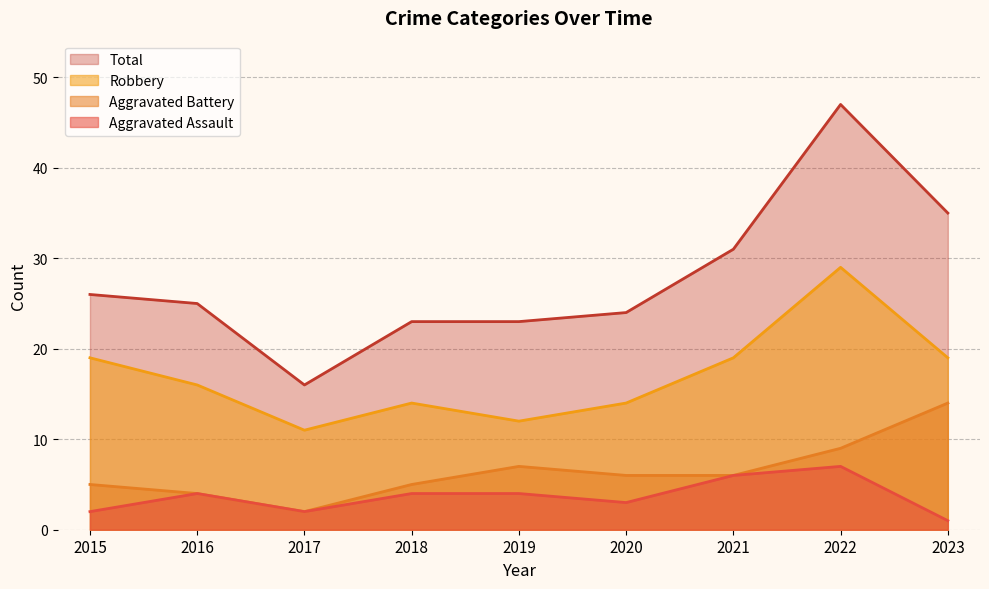

Reading left to right, extract all data points from this chart.

Aggravated Assault: 2	4	2	4	4	3	6	7	1
Aggravated Battery: 5	4	2	5	7	6	6	9	14
Robbery: 19	16	11	14	12	14	19	29	19
Total: 26	25	16	23	23	24	31	47	35